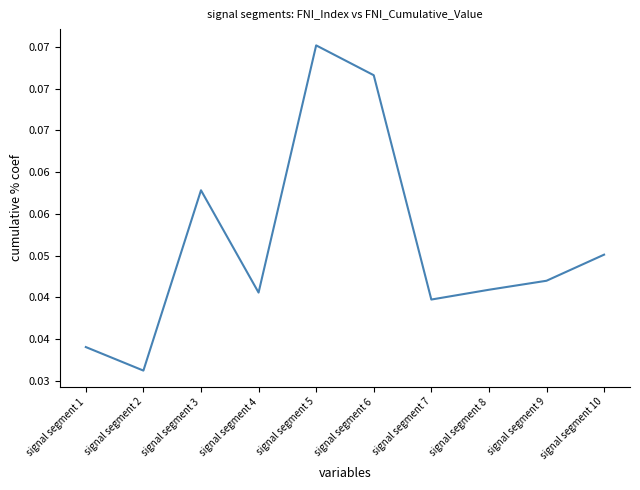

Does the chart display data point markers on the line(s)?

No